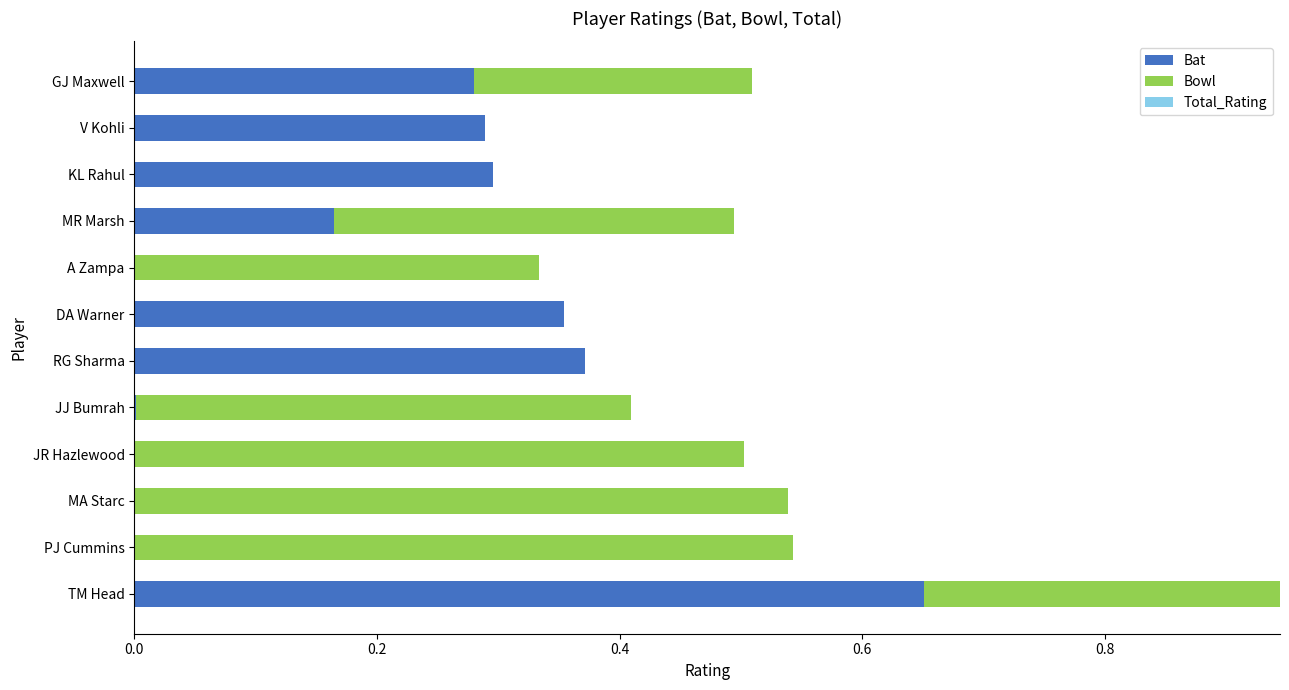

True or false: Bat has a value of 0.1 at GJ Maxwell.

False